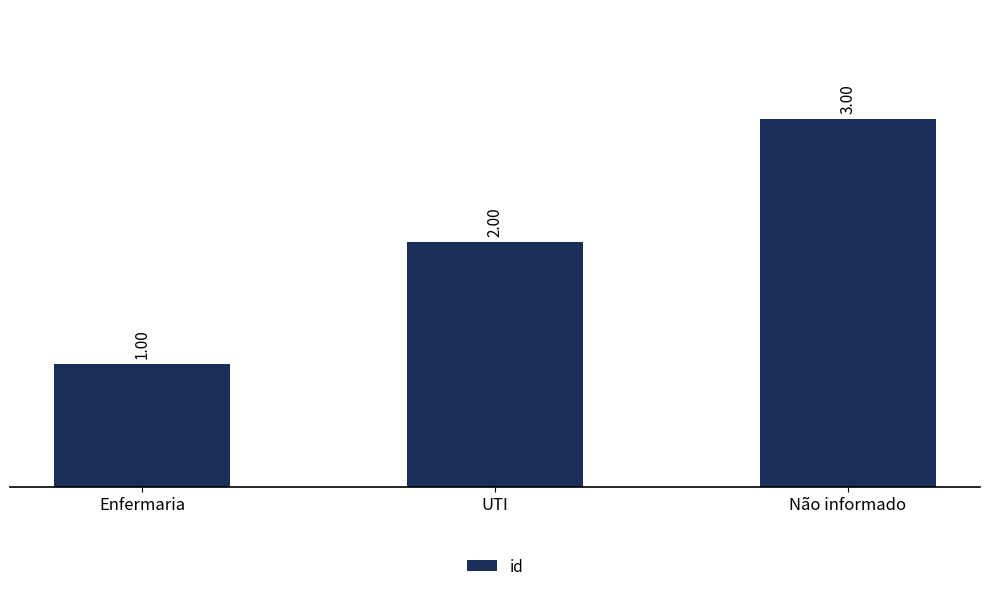

True or false: the data shows 0 at Enfermaria.

False